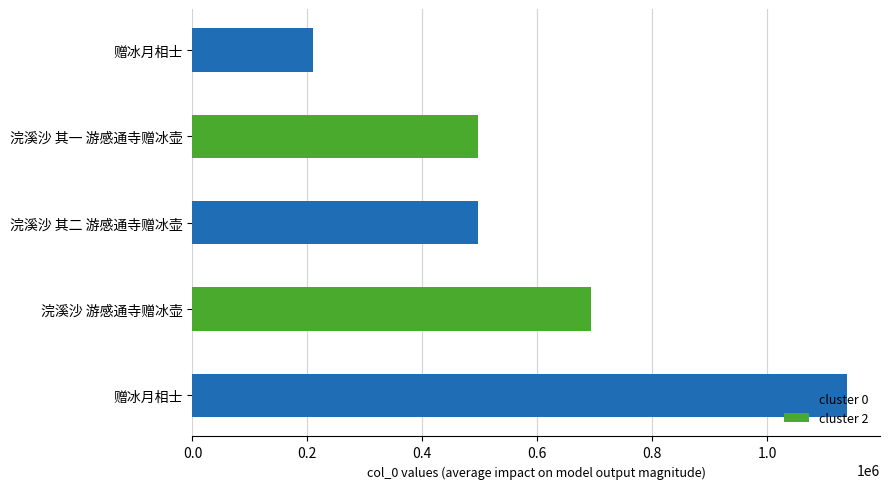

At which label does the data first exceed 496664?

浣溪沙 游感通寺赠冰壶